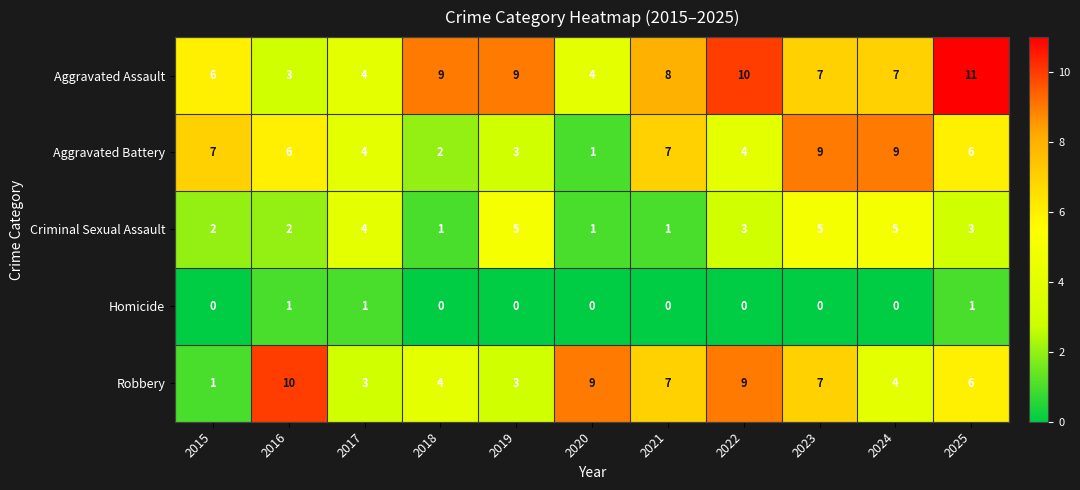

How many Aggravated Battery values are between 3 and 7?

7